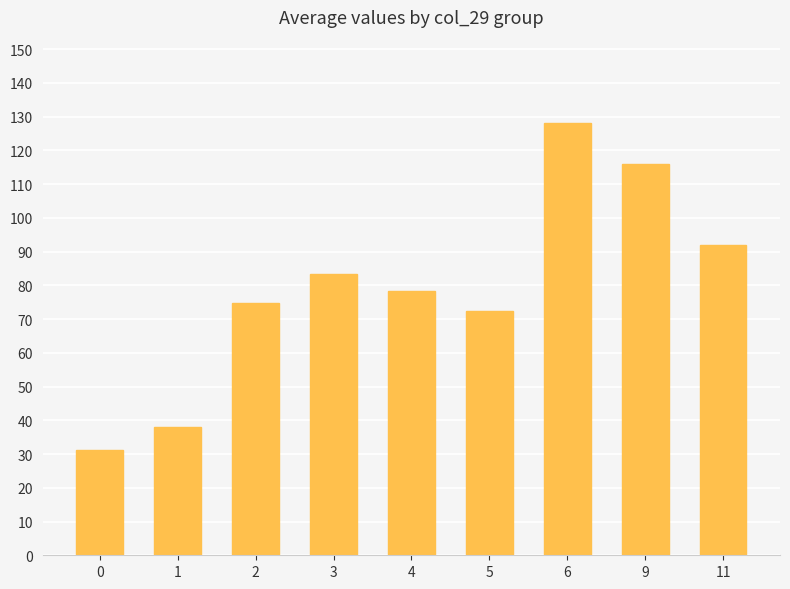

What is the change in value from 9 to 11?

-24.0